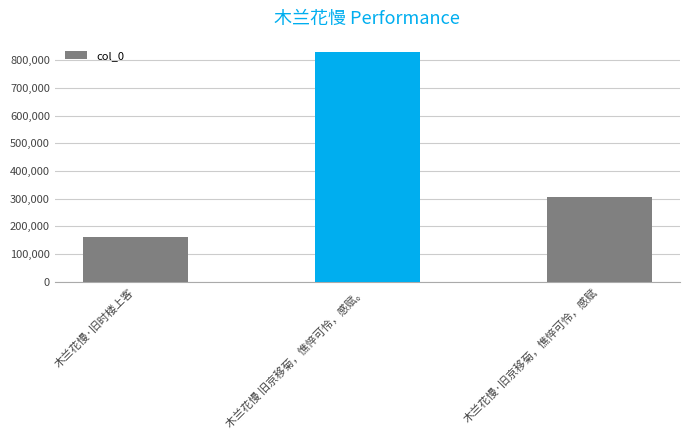

How many values are between 162769 and 828822?

3